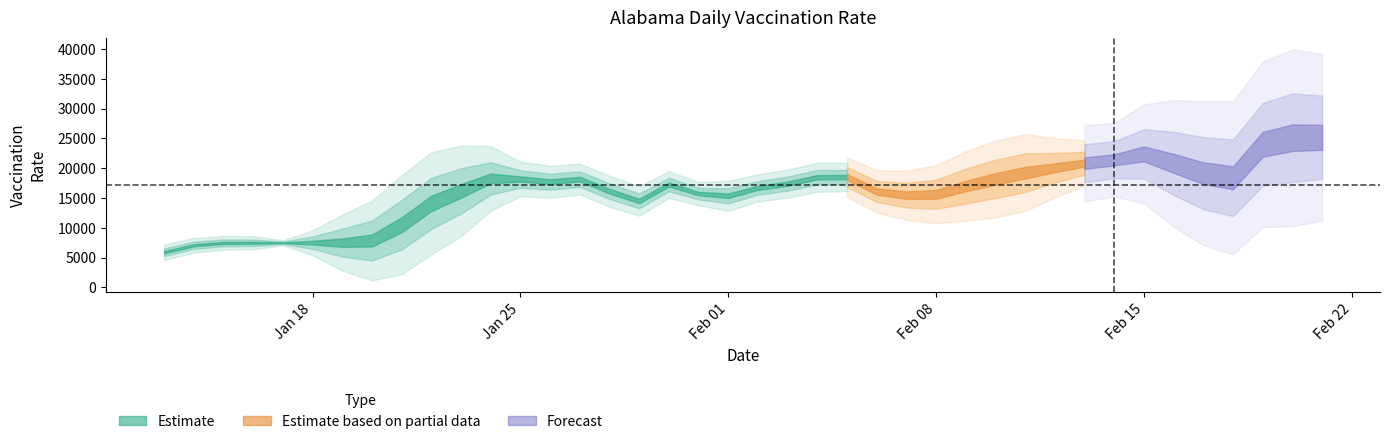

Rank the categories by value from highest to lowest.

39, 38, 37, 33, 32, 31, 34, 30, 29, 35, 23, 22, 36, 11, 28, 12, 14, 13, 21, 17, 27, 20, 10, 15, 24, 18, 26, 25, 19, 16, 9, 8, 7, 6, 5, 4, 3, 2, 1, 0